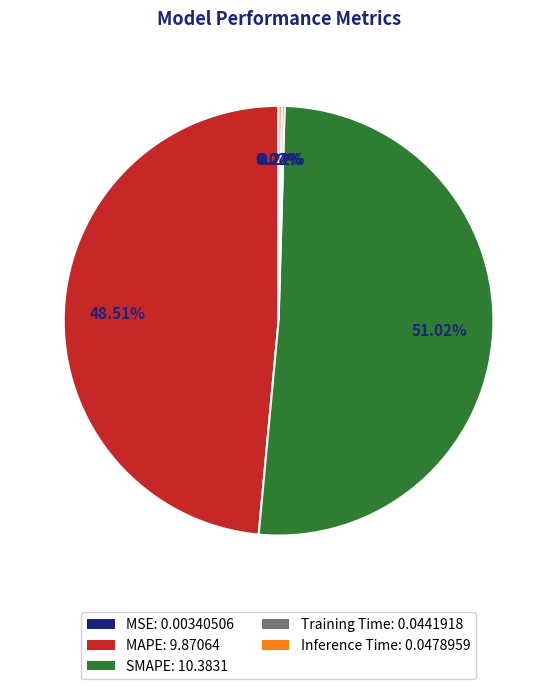

Does SMAPE: 10.3831 account for over 50% of the chart?

Yes